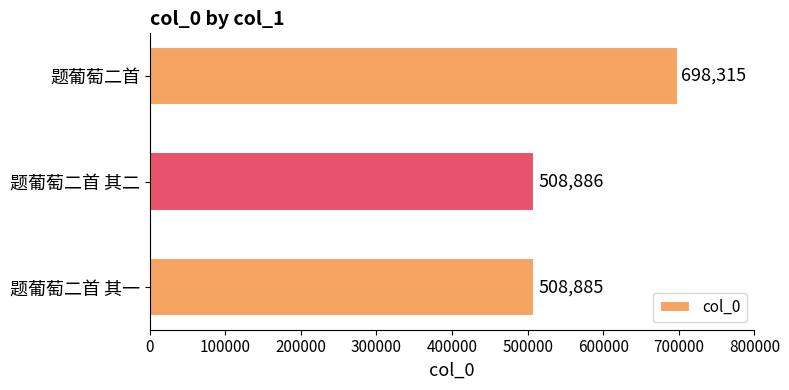

Reading bottom to top, what are all the values shown in this chart?

508885	508886	698315